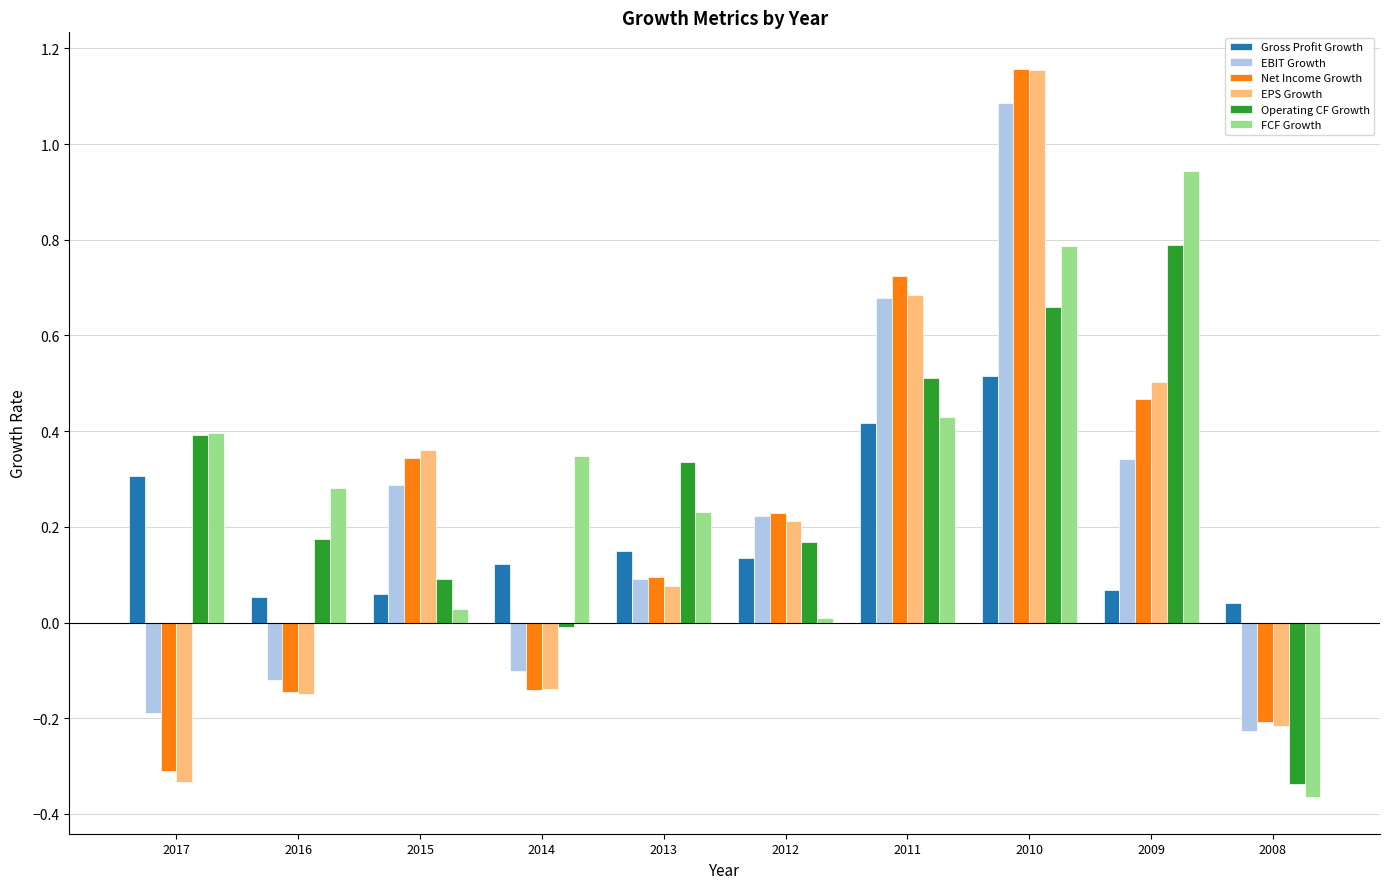

Is it true that Net Income Growth equals 0.7 at 2011?

True